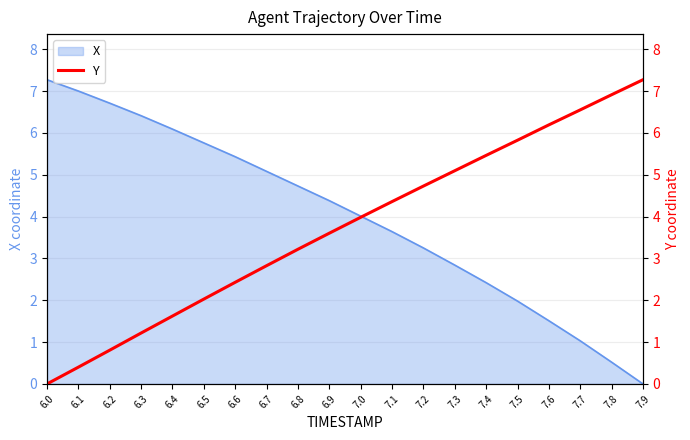

Count the number of categories in the chart.

20